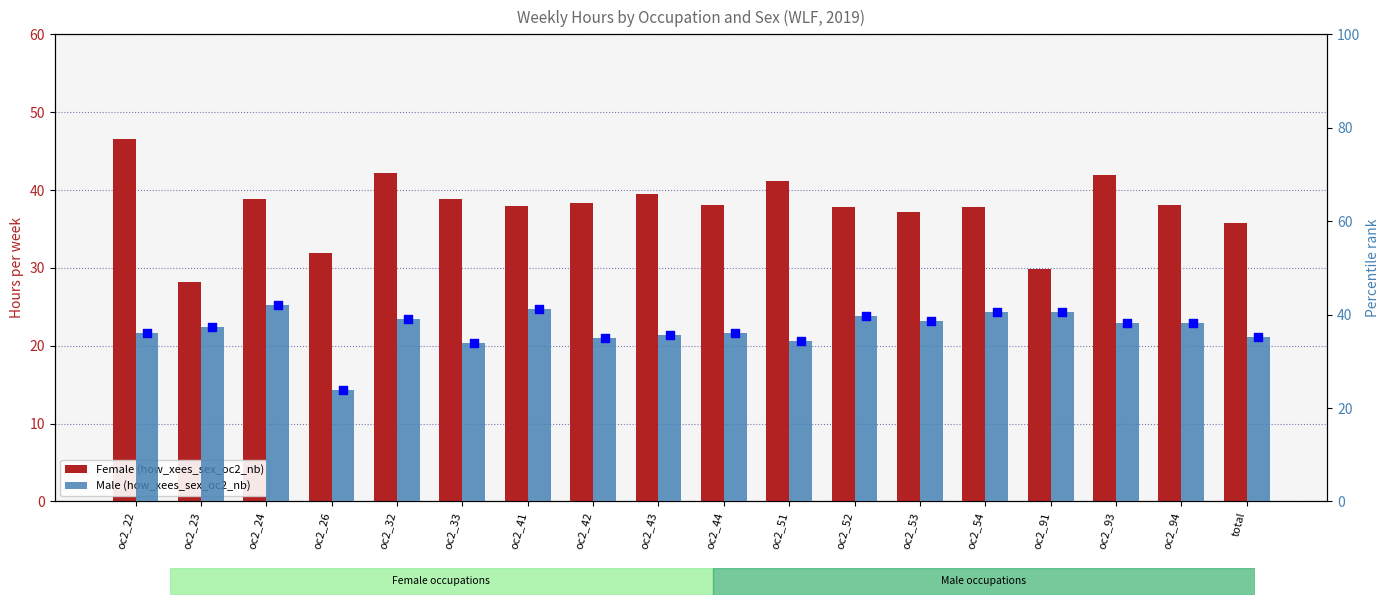

Which series reaches the minimum Y coordinate?

Male (how_xees_sex_oc2_nb)